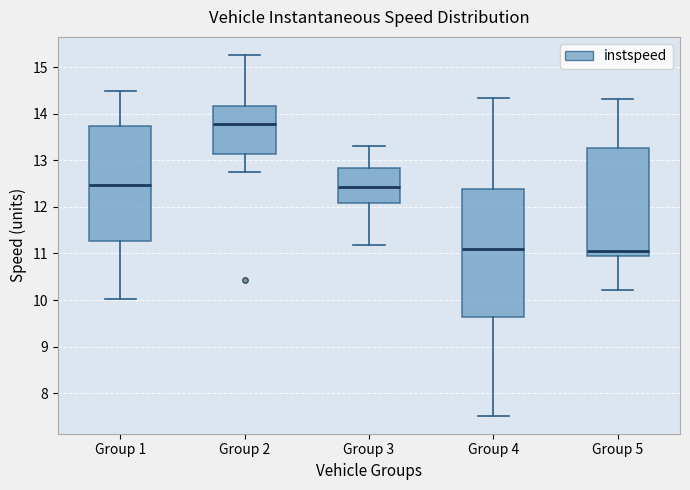

Comparing the boxes themselves (not the whiskers), which one is the tallest?

Group 4